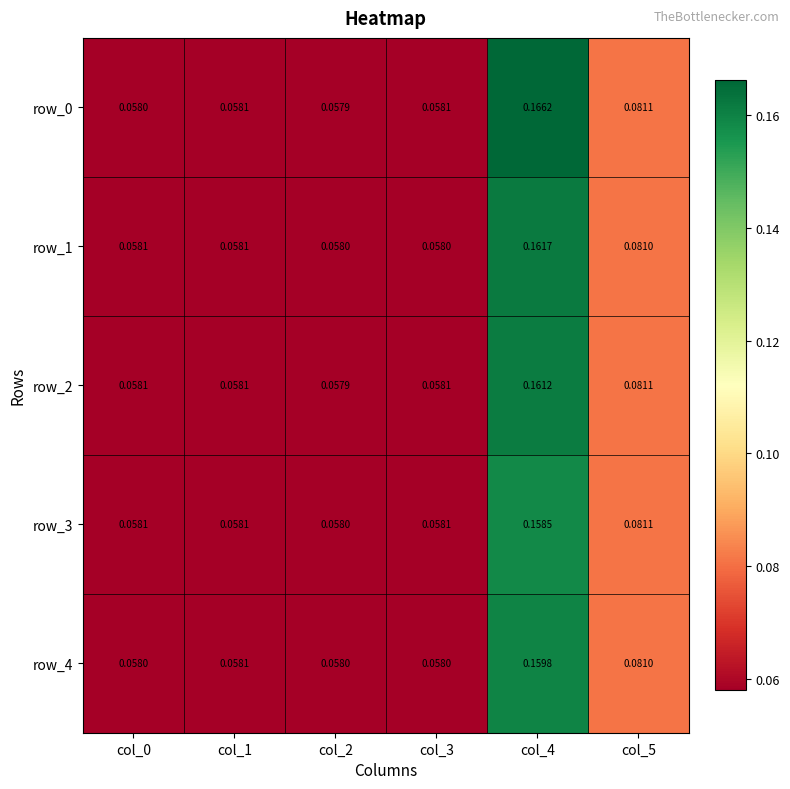

Is the value of row_2 at col_0 greater than the value of row_4 at col_2?

Yes